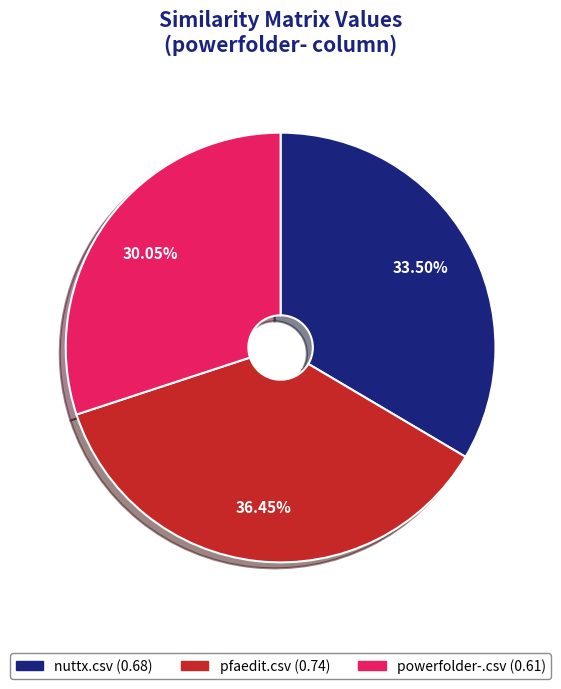

How much of the chart is everything except pfaedit.csv?

63.5%